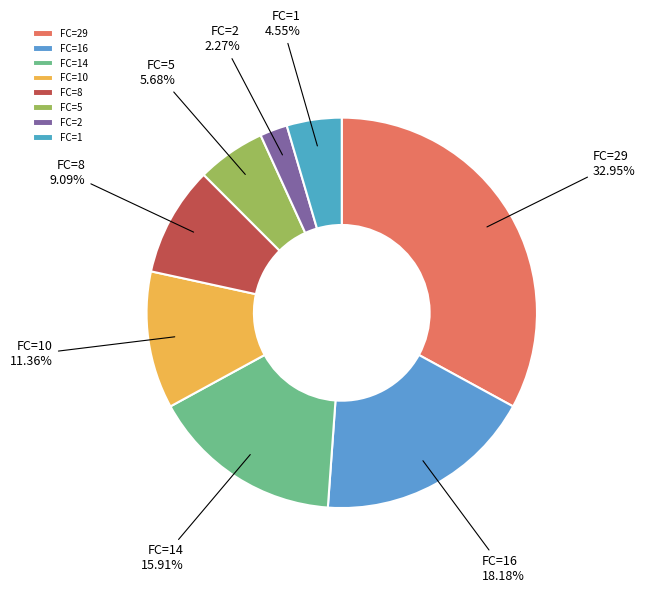

Count the number of slices in the pie.

8